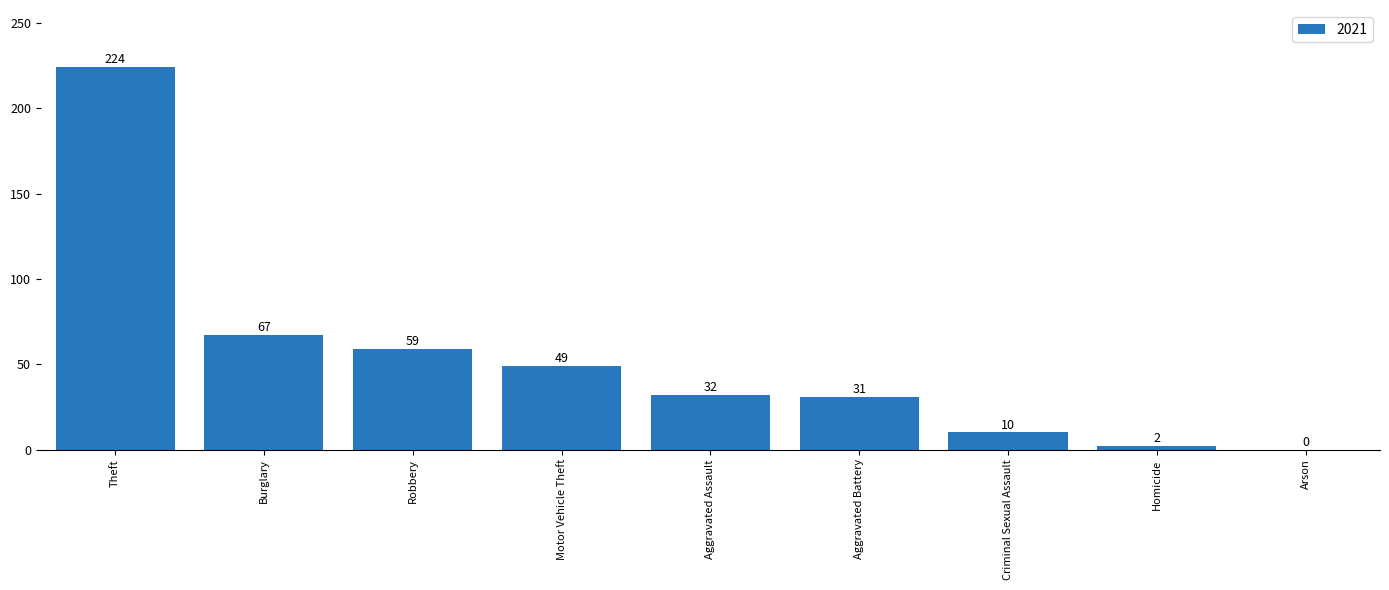

What is the sum of all values?

474